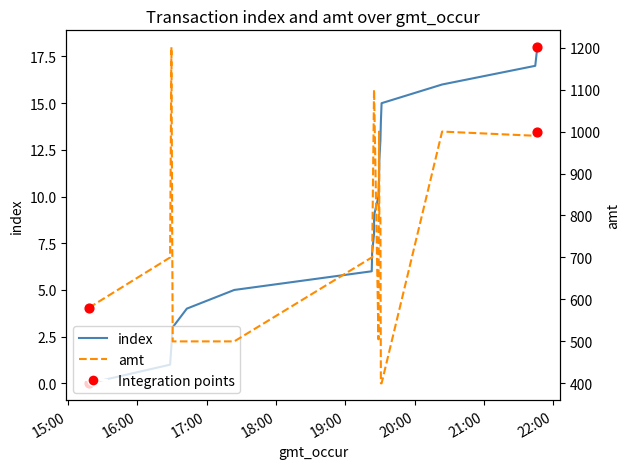

Is the value of index at 19:00 greater than the value of amt at 16:00?

No